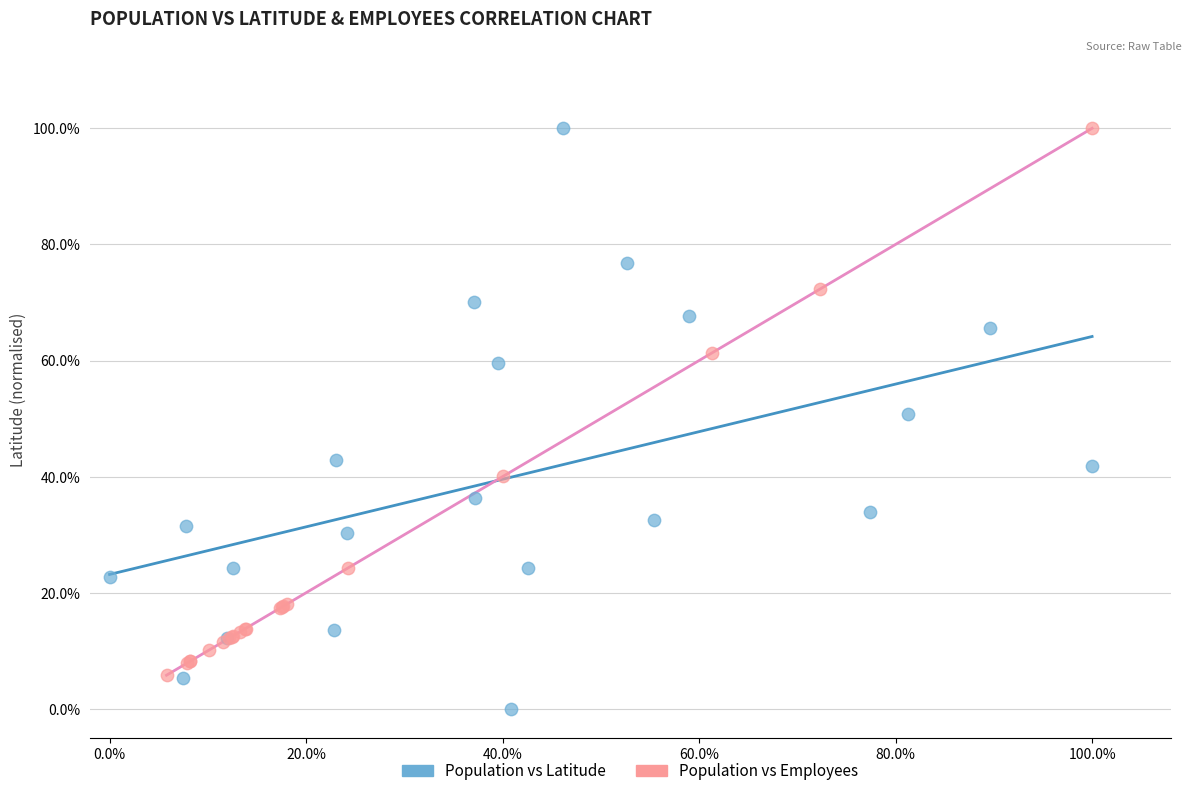

What are all the series names shown in the legend?

Population vs Latitude, Population vs Employees